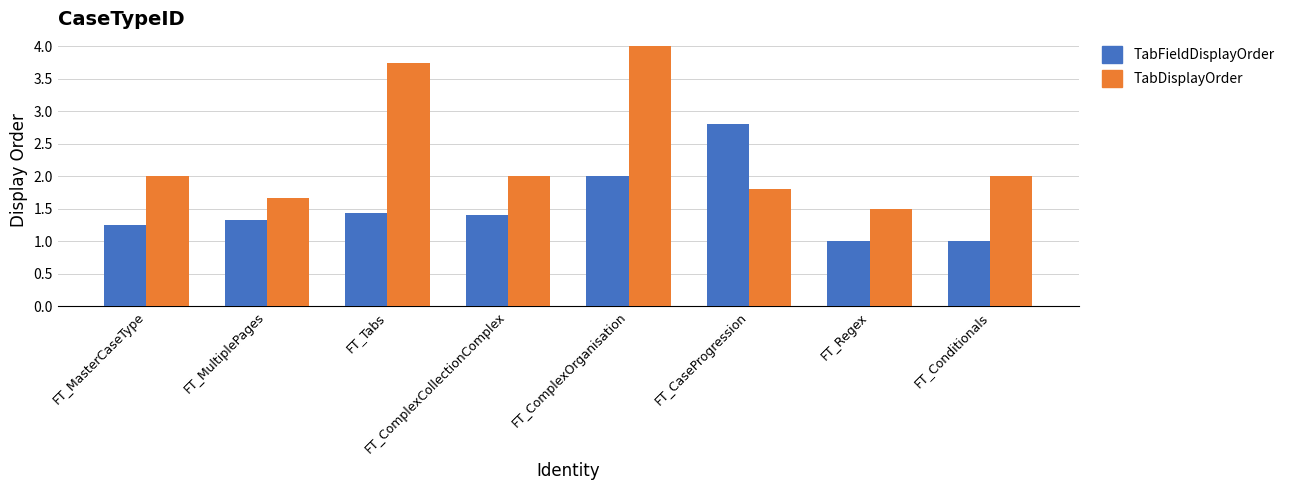

List the series in order of their peak value, lowest first.

TabFieldDisplayOrder, TabDisplayOrder